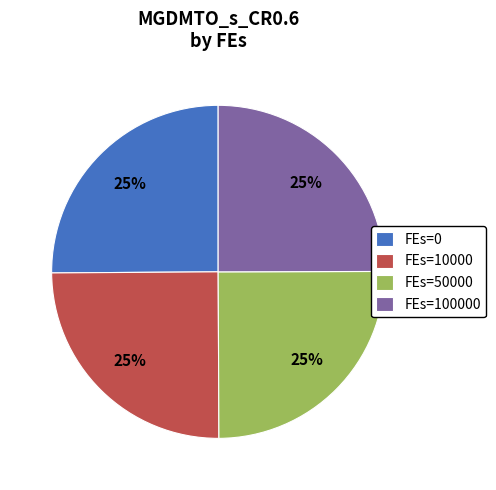

Approximately how many times larger is the value at FEs=100000 compared to FEs=0?

1.0